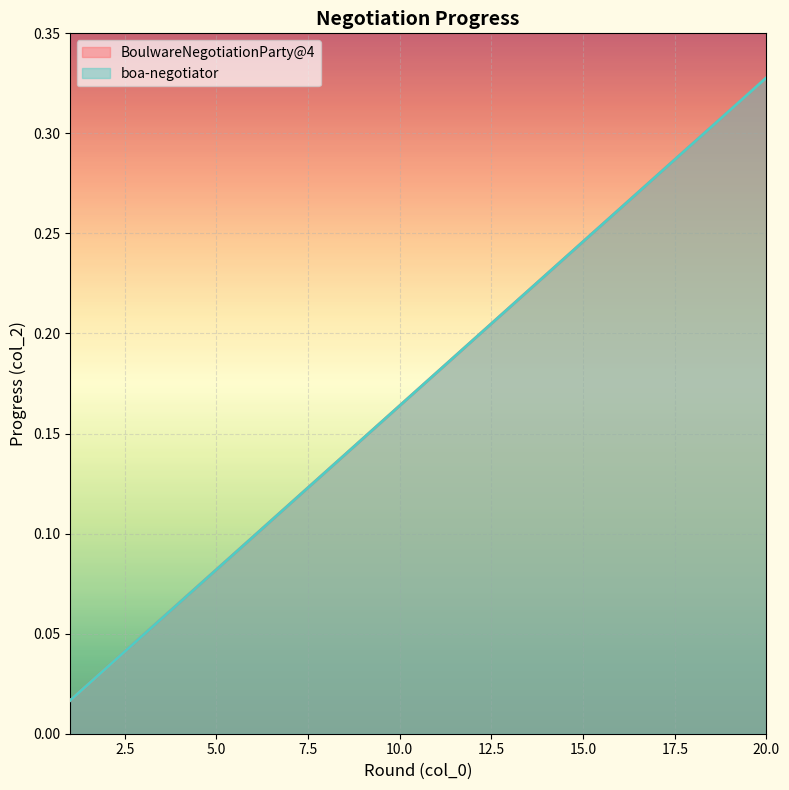

True or false: BoulwareNegotiationParty@4 and boa-negotiator cross at least once.

False